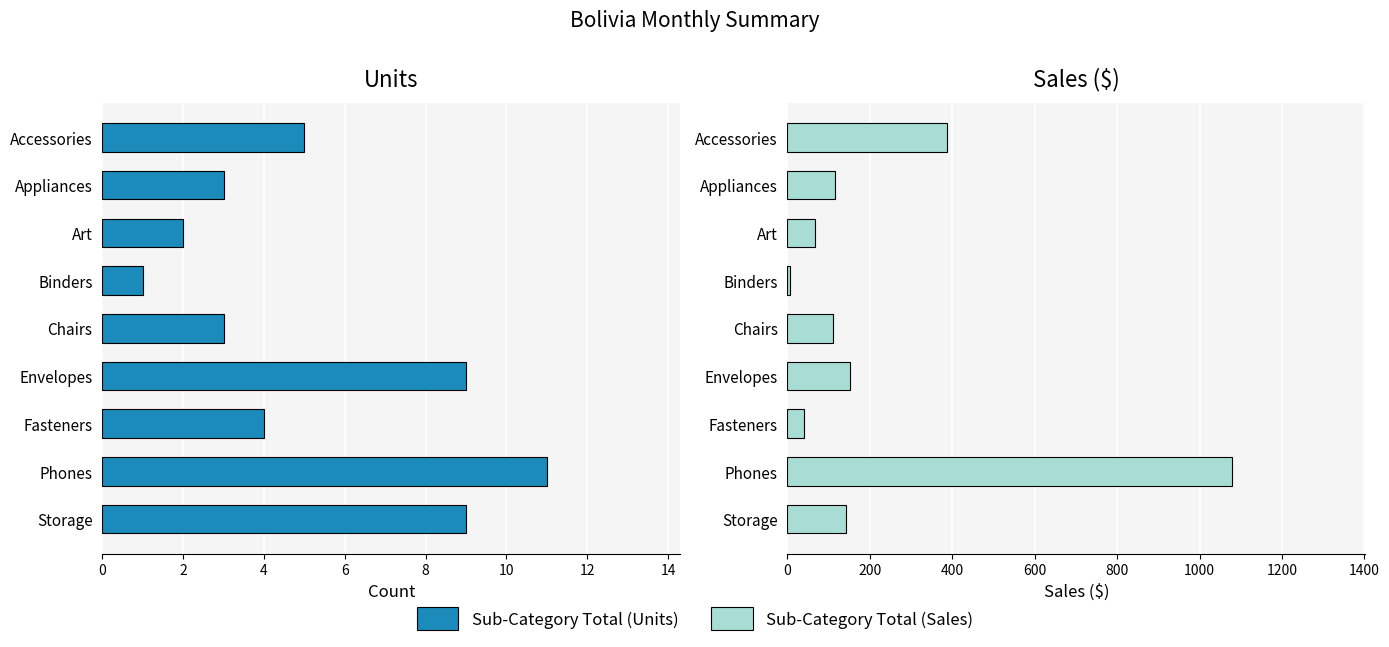

At how many categories does at least one series exceed 659?

1